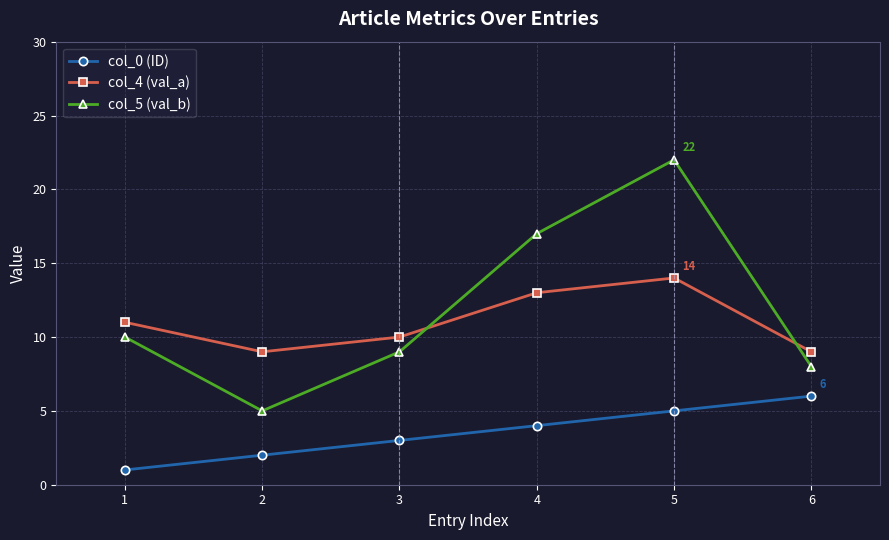

True or false: col_0 (ID) and col_5 (val_b) intersect in this chart.

False